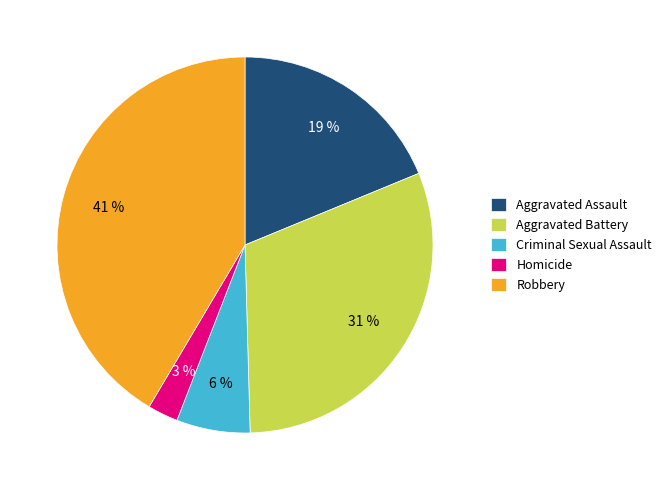

What percentage is the Aggravated Battery slice, to the nearest percent?

31%